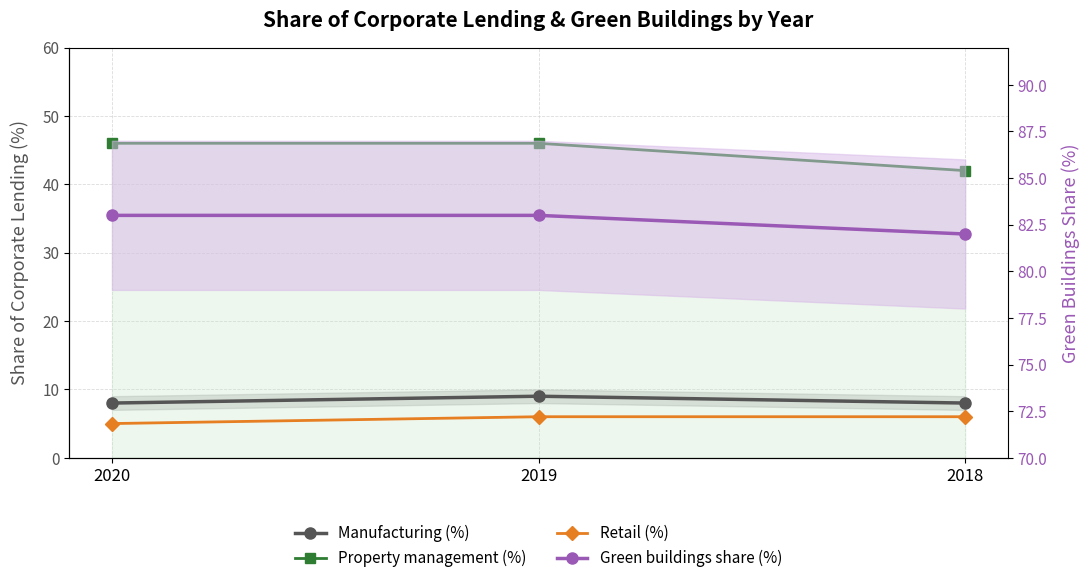

What is the average value of the Property management (%) series?

45